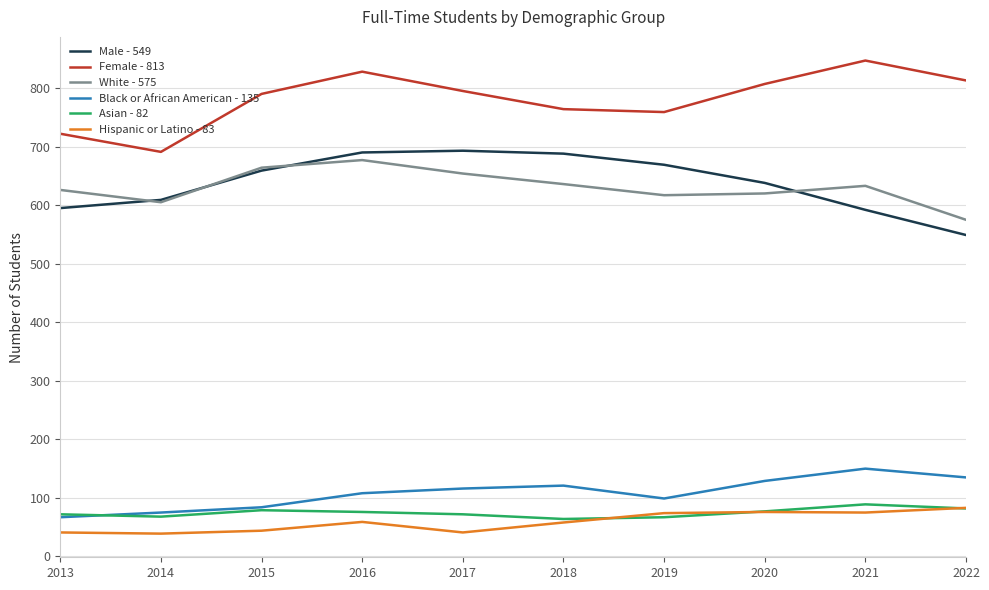

The value of Female - 813 at 2020 is 541. True or false?

False